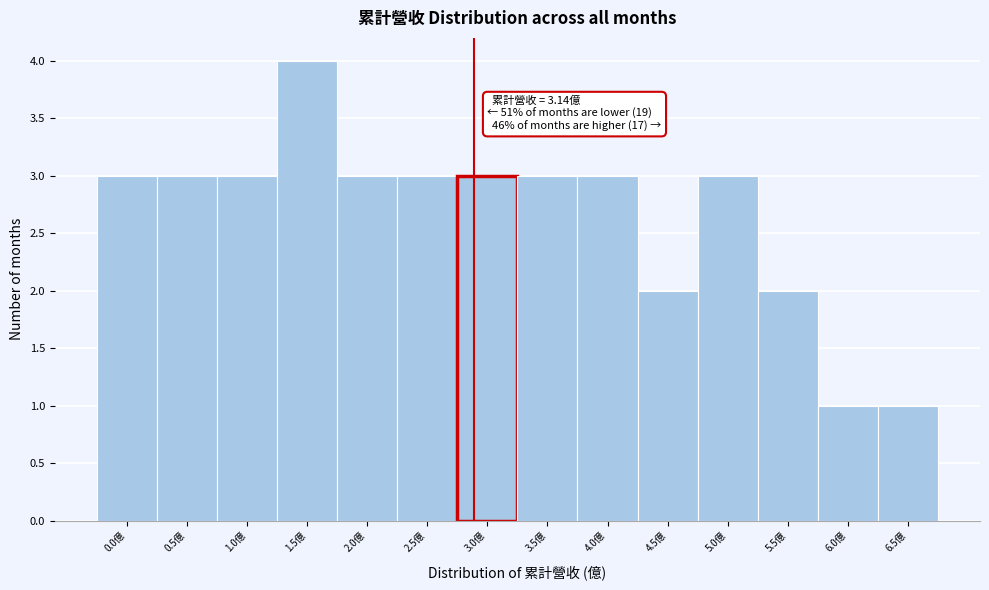

Reading left to right, transcribe all the data shown in this chart.

0.0億=3	0.5億=3	1.0億=3	1.5億=4	2.0億=3	2.5億=3	3.0億=3	3.5億=3	4.0億=3	4.5億=2	5.0億=3	5.5億=2	6.0億=1	6.5億=1